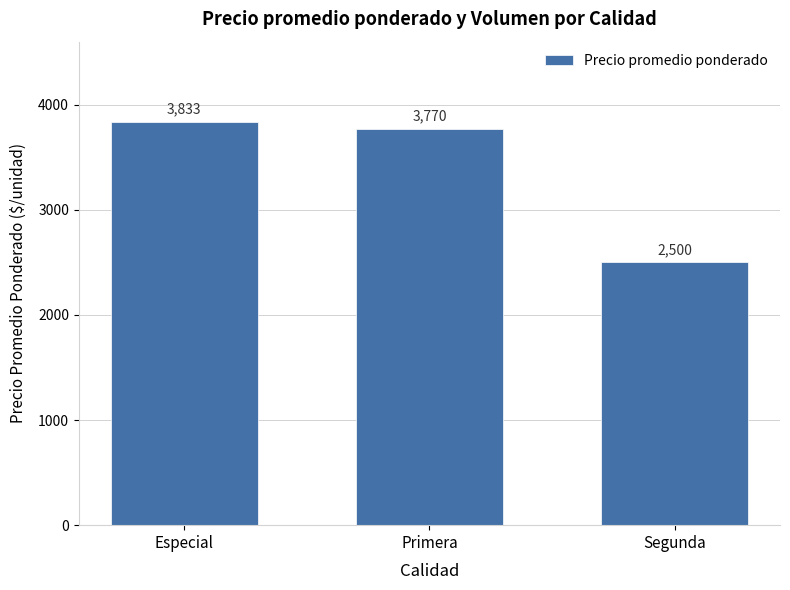

How many values are below 3770?

1